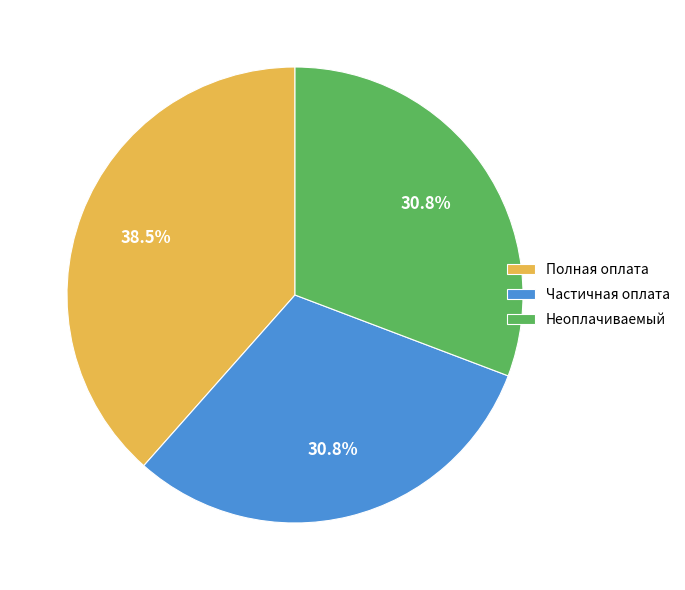

Which has a higher value, Частичная оплата or Полная оплата?

Полная оплата